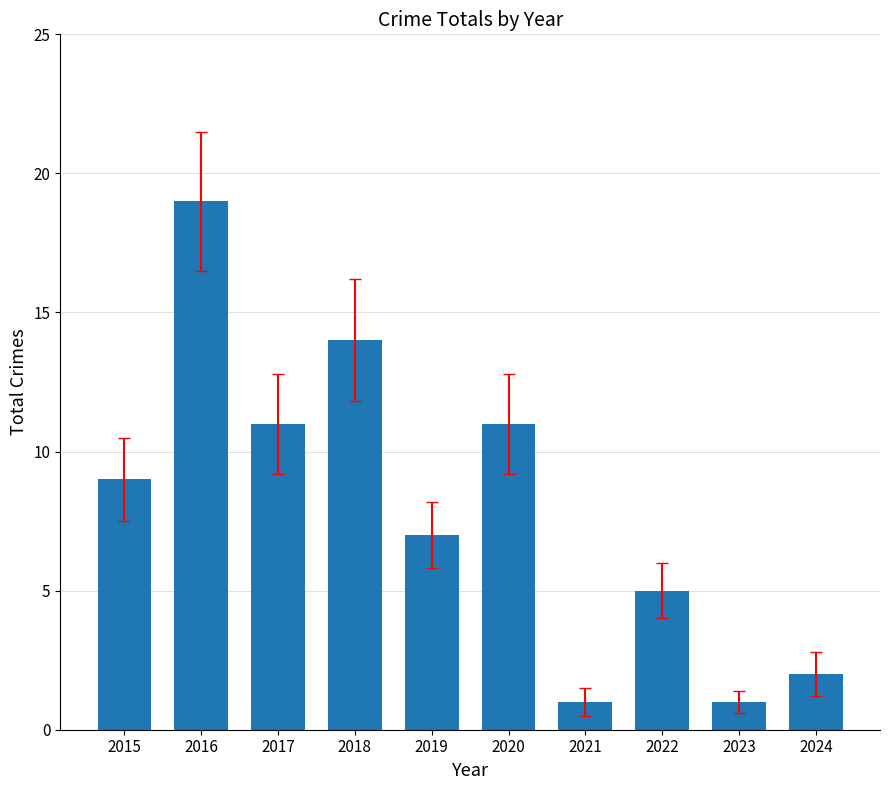

What is the difference between the second highest and minimum values?

13